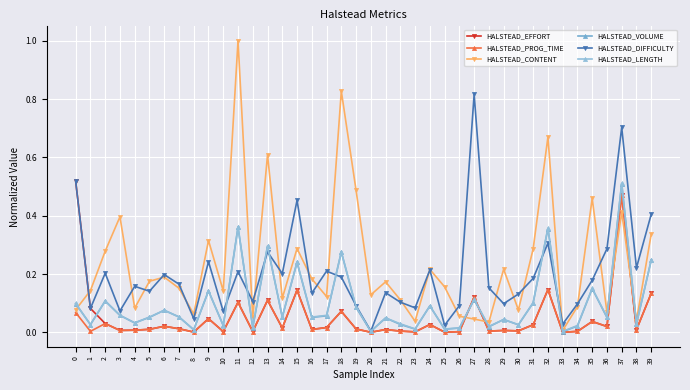

What is the greatest value displayed?

1.0